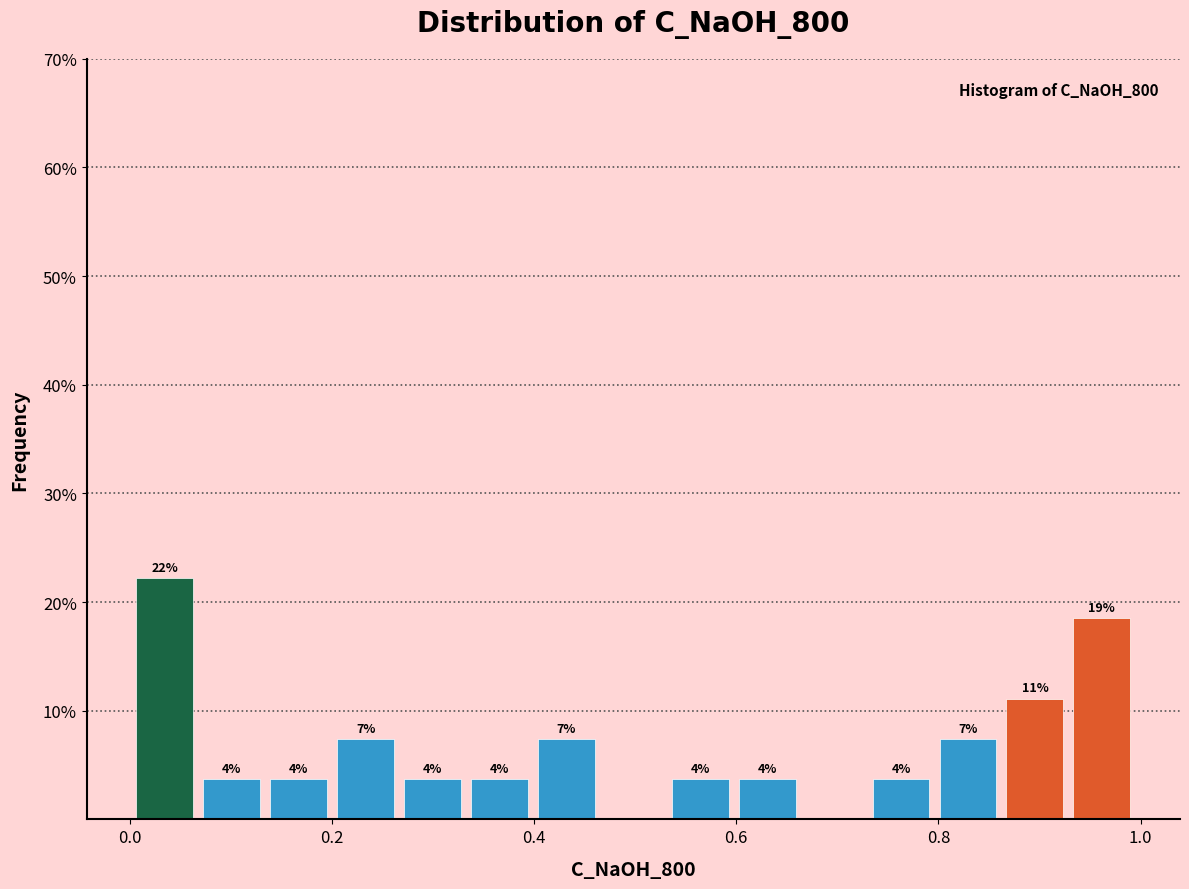

Around what value on the x-axis is the tallest bar? Give the approximate position of its centre, as read against the axis.

0.04